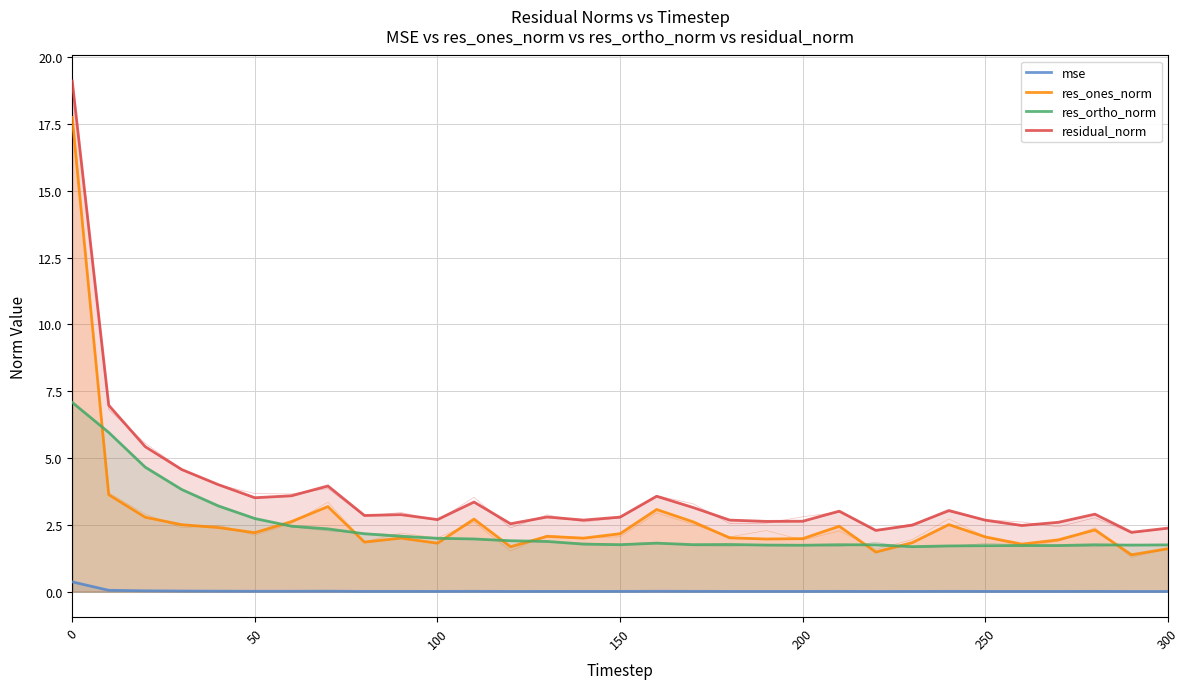

What is the difference between the second highest and minimum values in the residual_norm series?

4.8